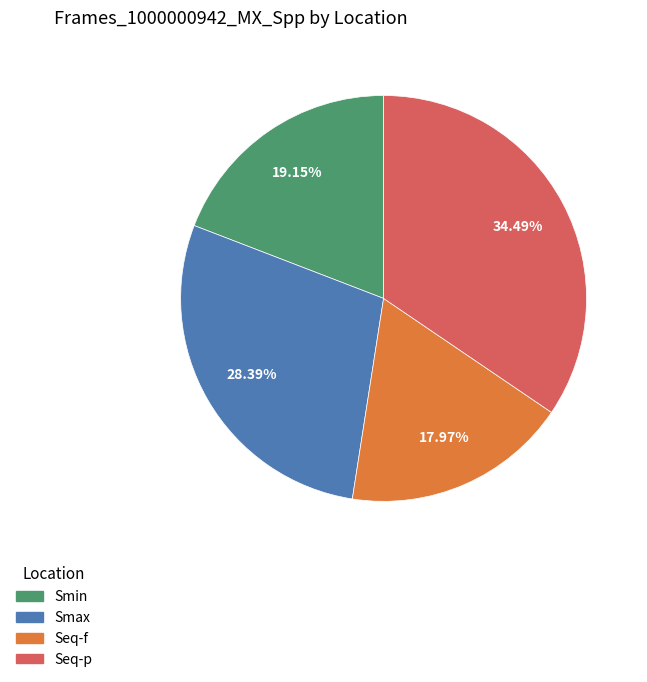

How many slices are in this pie chart?

4